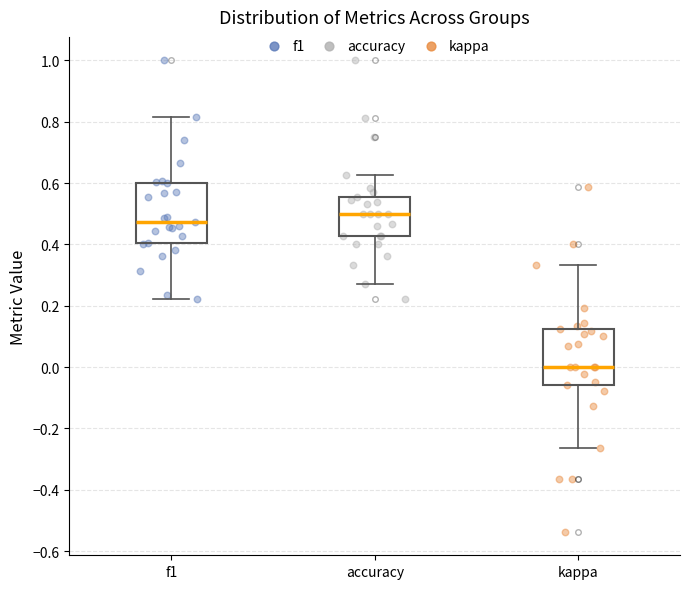

Which box has the lowest median line?

kappa